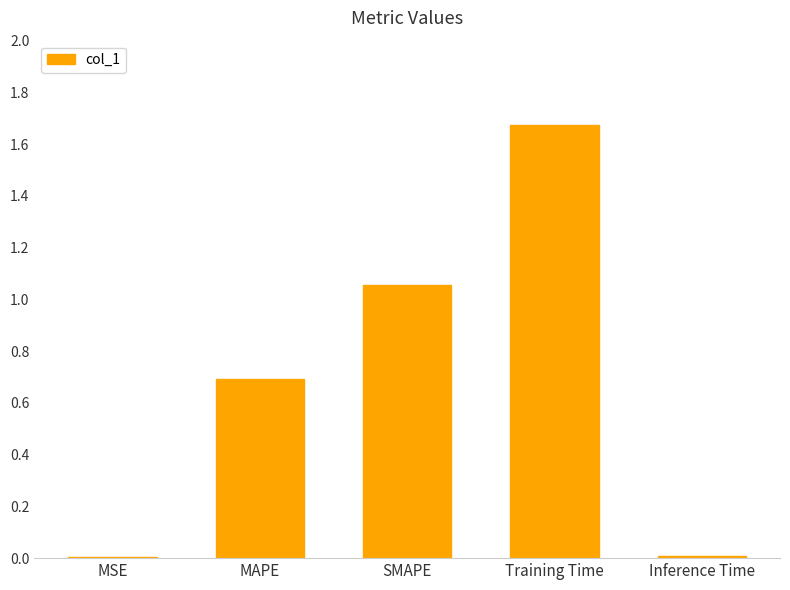

What is the sum of all values?

3.4